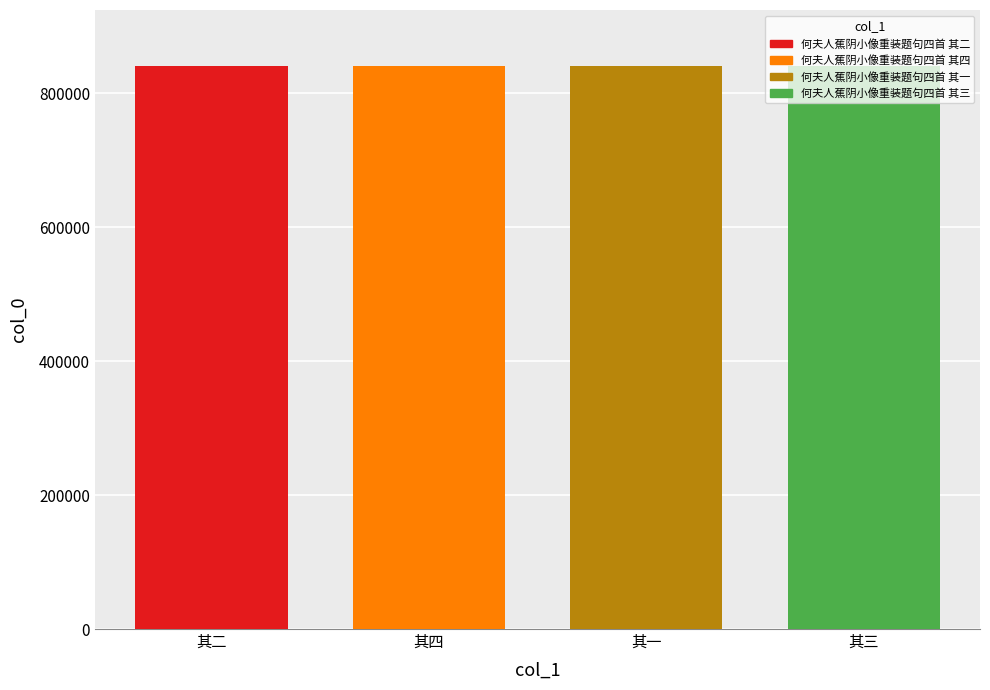

What is the ratio of the value at 其四 to the value at 其一?

1.0